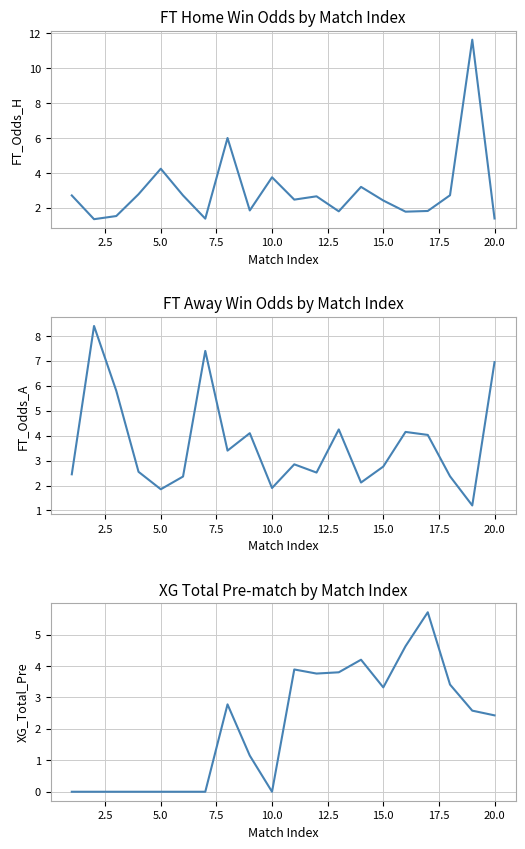

True or false: FT_Odds_A and FT_Odds_H intersect in this chart.

True